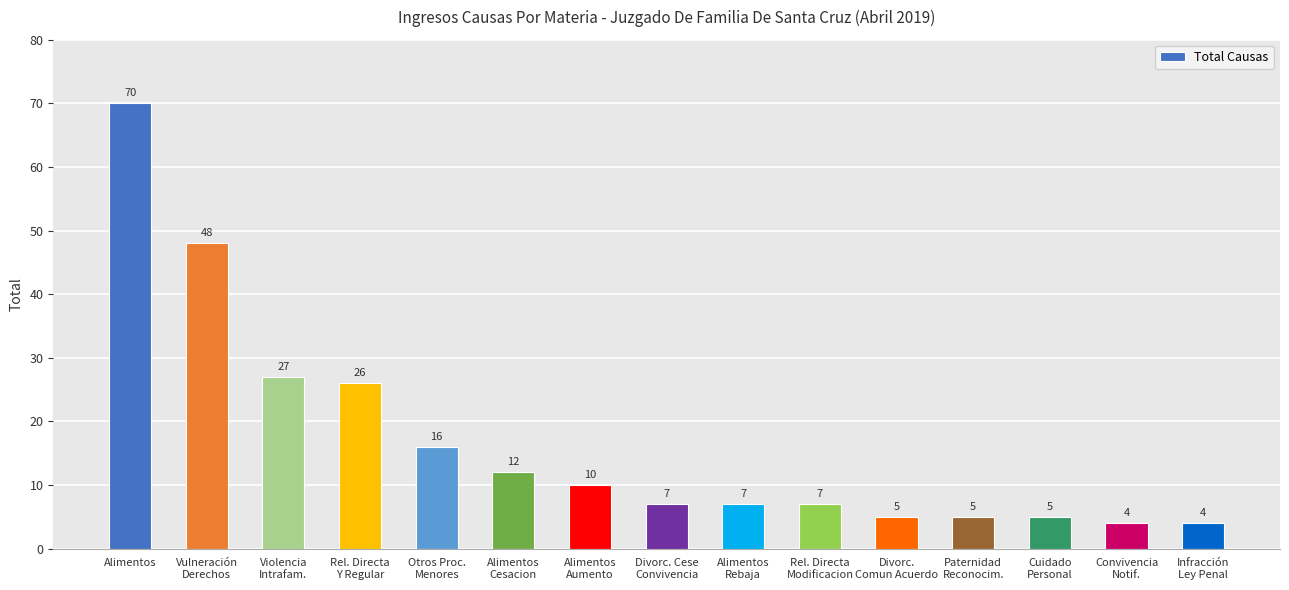

What is the average value?

17